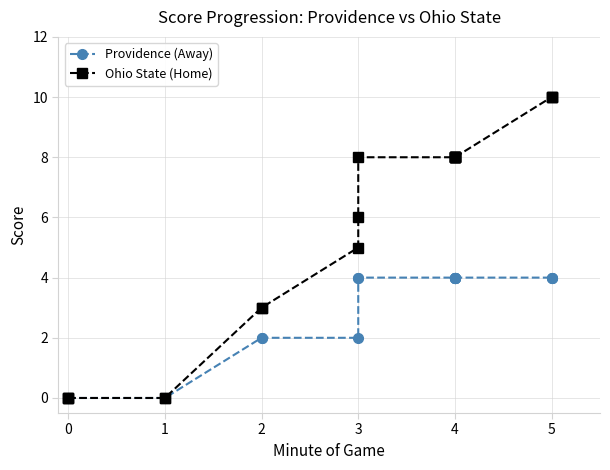

Which series has the largest total across all categories?

Ohio State (Home)